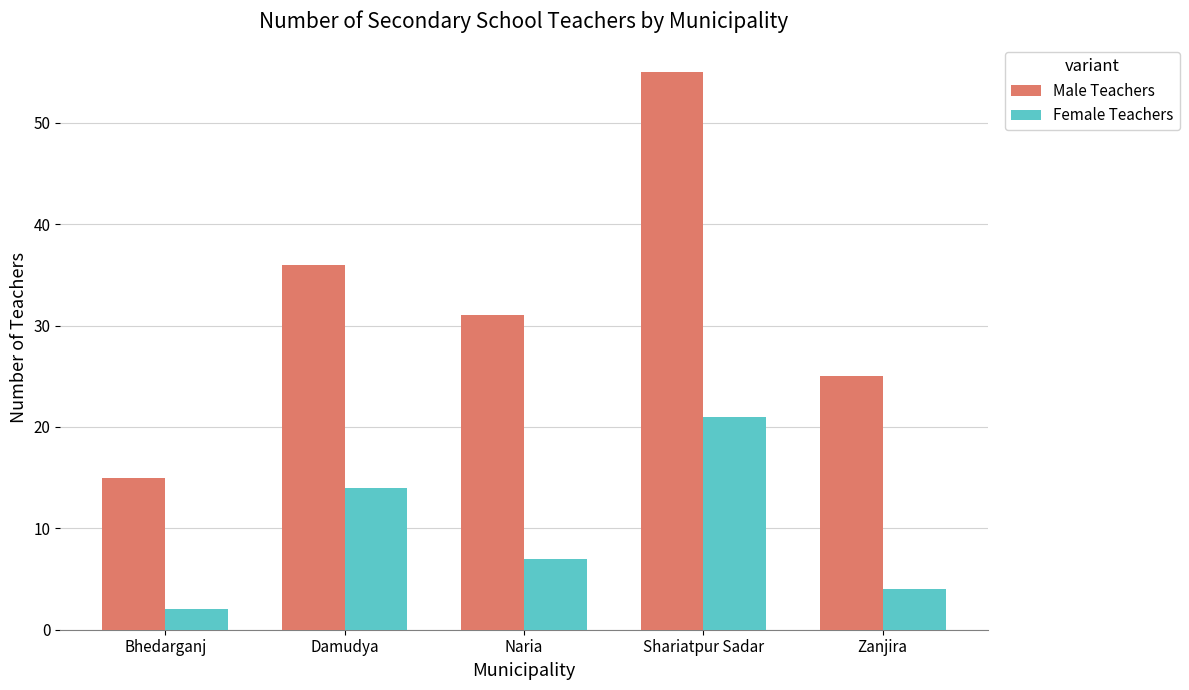

What position from the left is Zanjira?

5